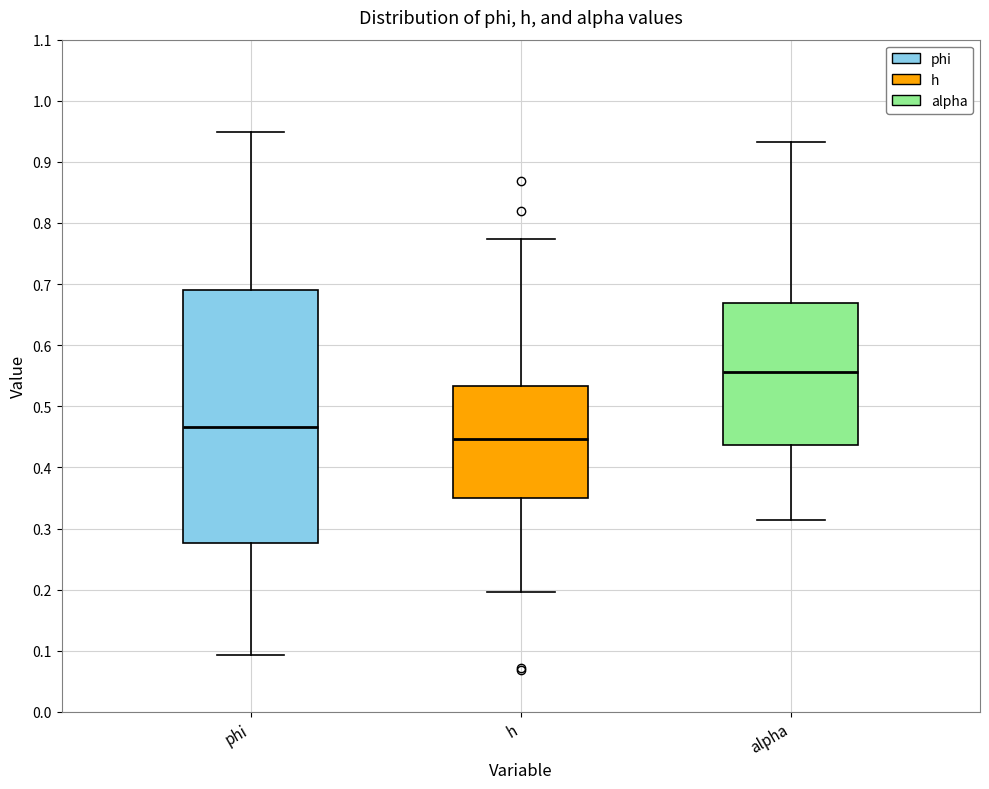

Reading left to right, transcribe this box plot: for each box, give where its median line is, the range the box spans, and where its two whiskers end, as read against the y-axis. The values are not printed on the chart, so give them approximately, as read against the axis.

phi: median 0.47, box 0.28 to 0.69, whiskers 0.09 to 0.95
h: median 0.45, box 0.35 to 0.53, whiskers 0.20 to 0.77
alpha: median 0.56, box 0.44 to 0.67, whiskers 0.31 to 0.93